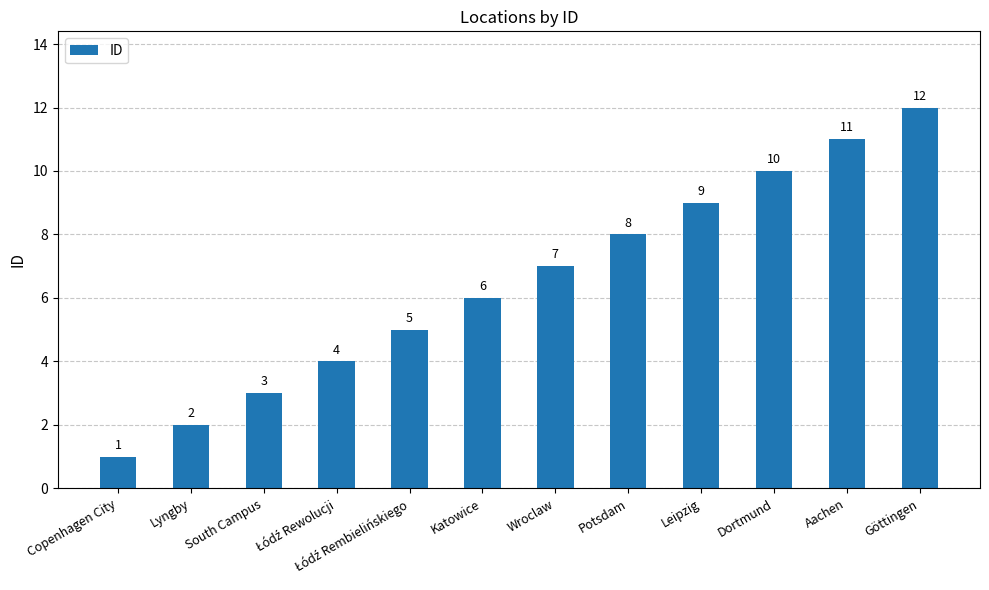

Reading left to right, list all the values displayed in this chart.

1	2	3	4	5	6	7	8	9	10	11	12